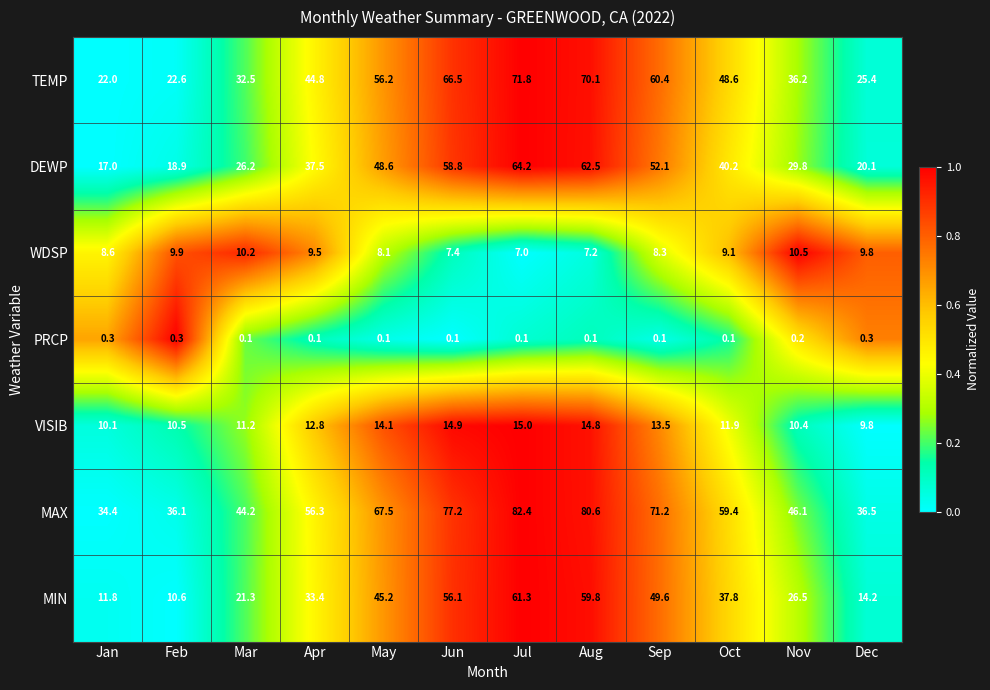

Is the value of PRCP at Apr greater than the value of VISIB at Feb?

No